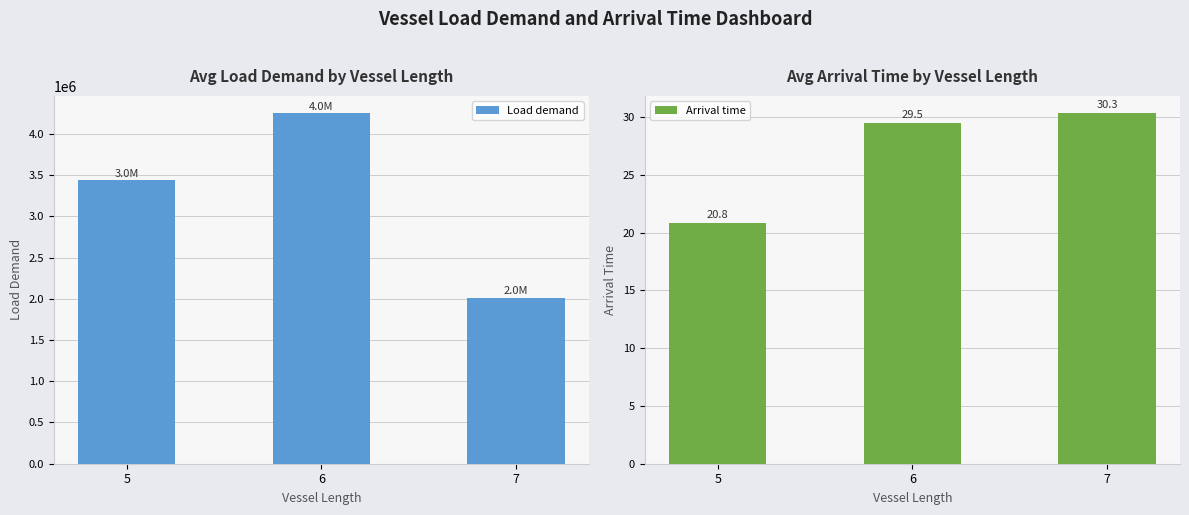

True or false: Arrival time has a value of 40.1 at 7.

False